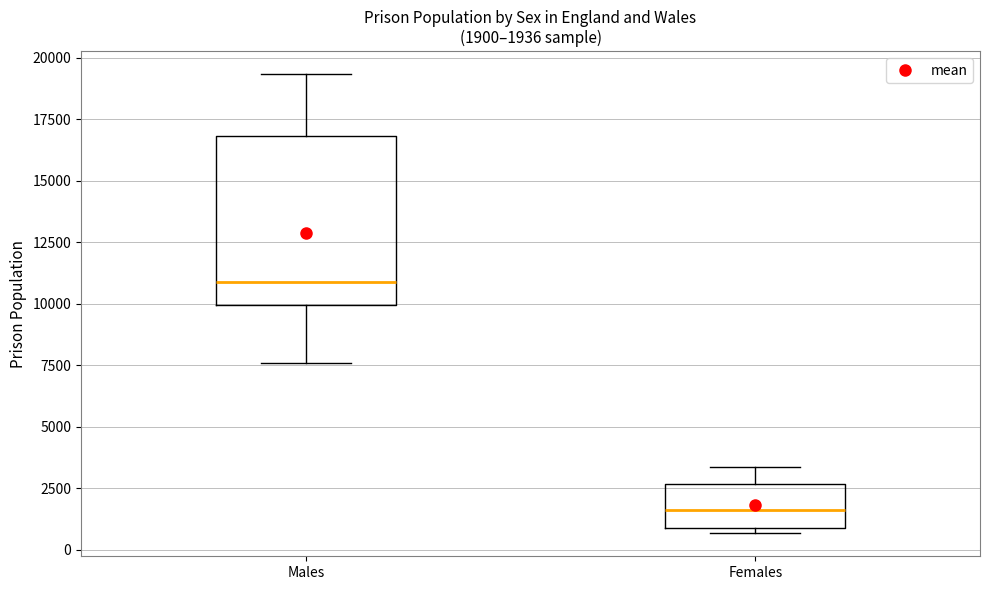

Which box is the tallest, from its lower edge to its upper edge?

Males